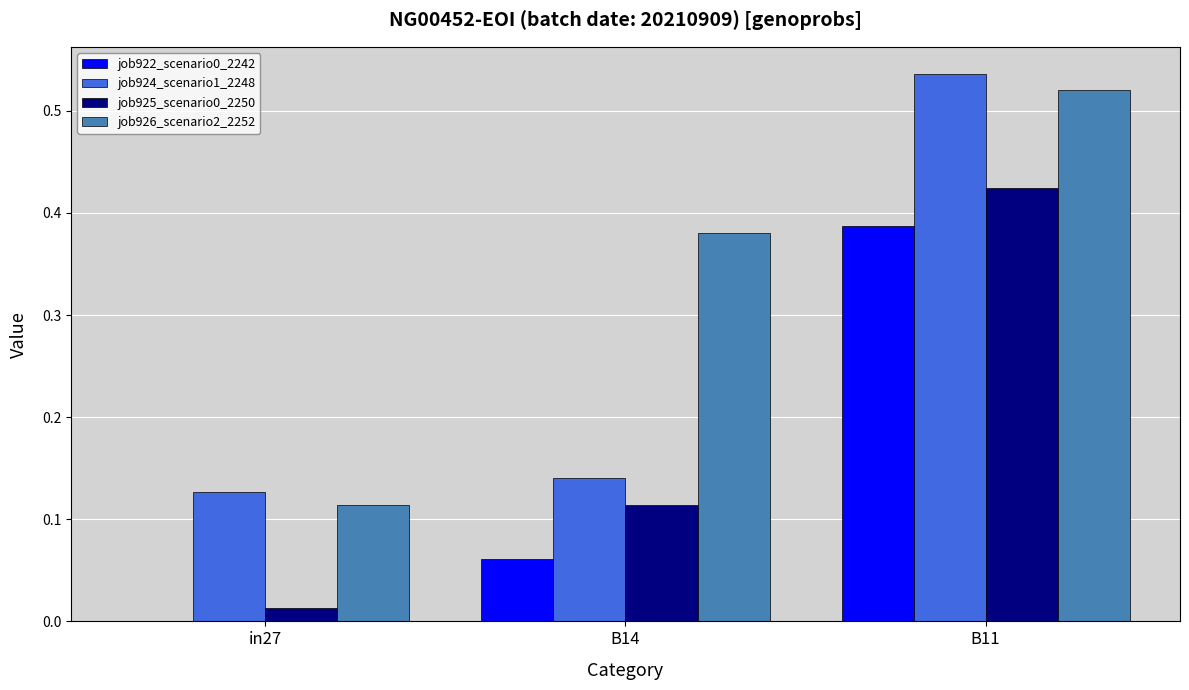

How many job926_scenario2_2252 values are between 0 and 1?

3